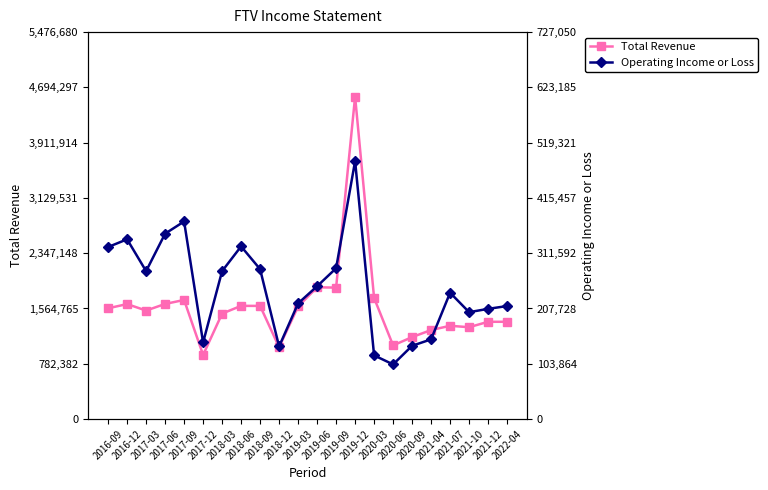

Between 2018-03 and 2021-12, which series saw the biggest shift?

Total Revenue